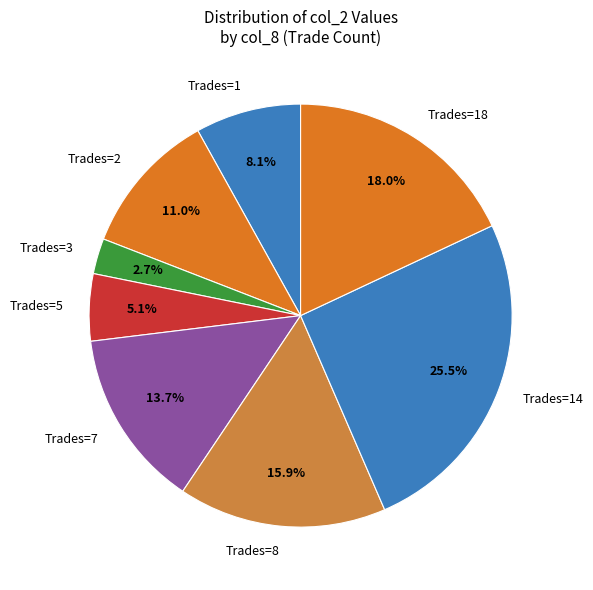

How much of the chart is everything except Trades=14?

74.5%